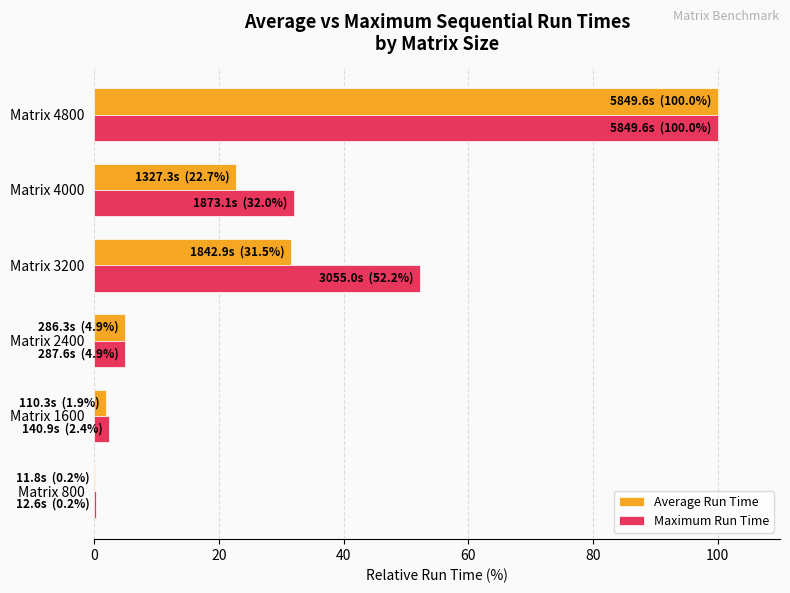

At which category does the chart reach its peak across all series?

Matrix 4800